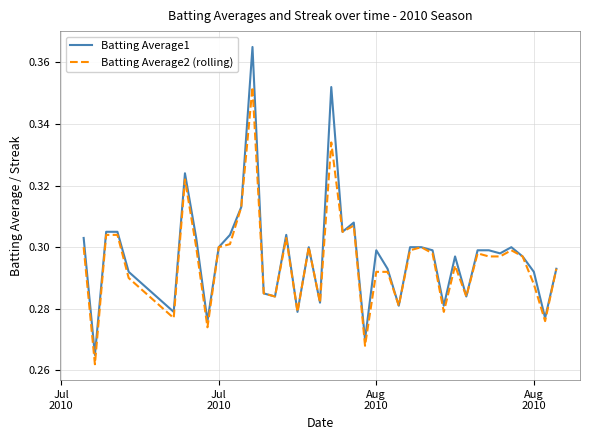

Which series has the widest spread of values?

Batting Average1